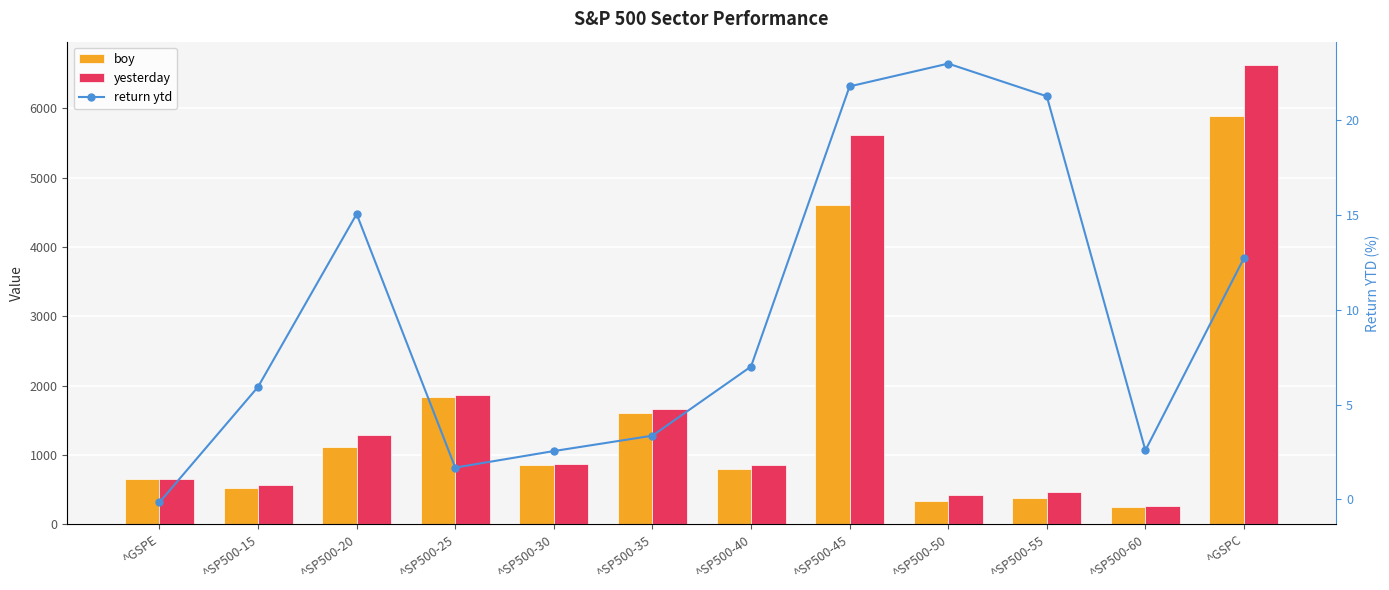

Is the value of boy at ^SP500-30 greater than the value of yesterday at ^GSPC?

No